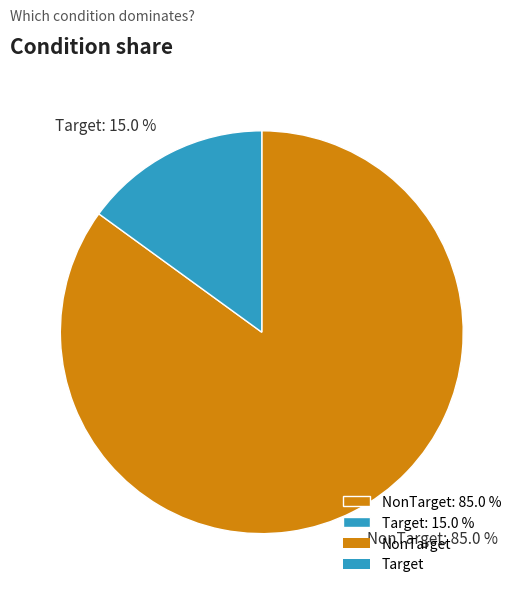

Do Target and NonTarget together represent more than half of the pie?

Yes